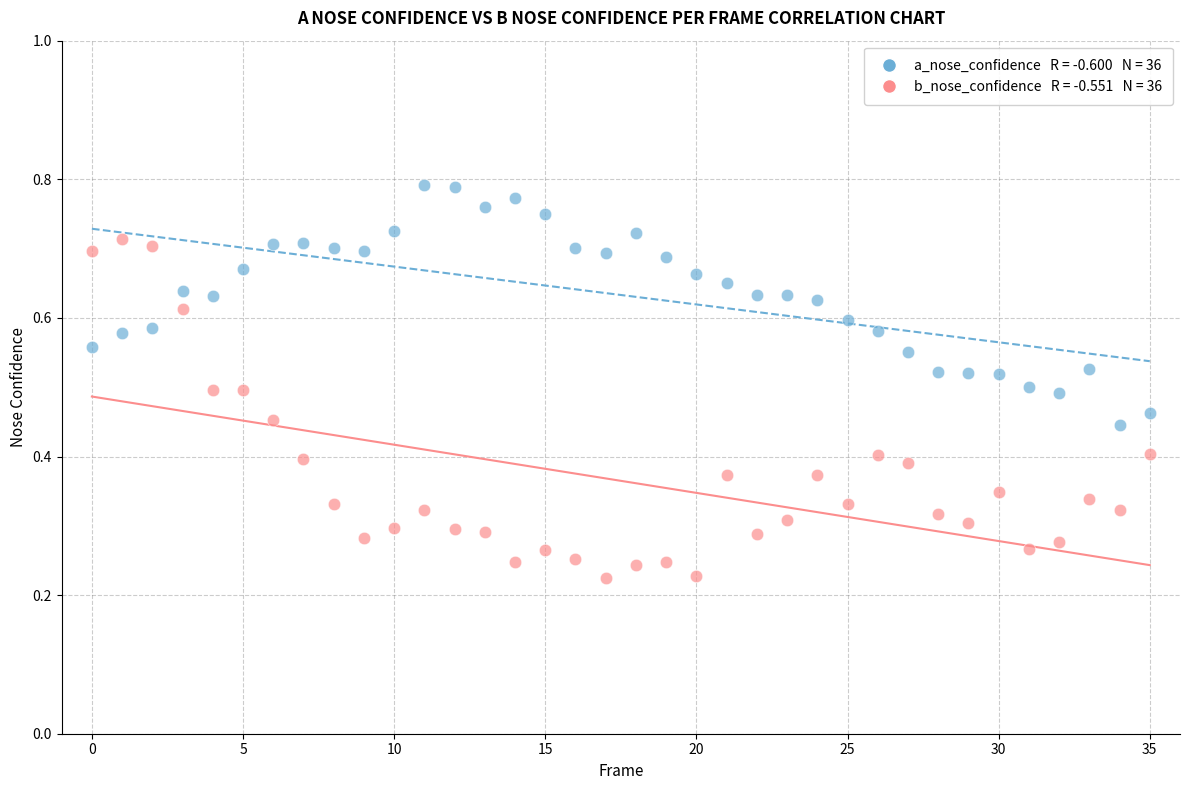

How many points are shown in the scatter plot?

72